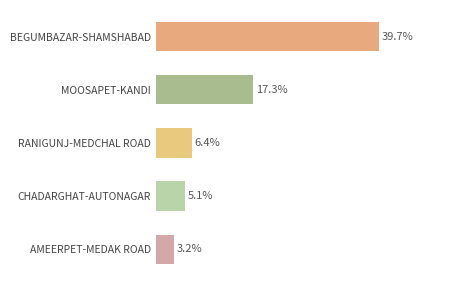

Rank the categories by value from lowest to highest.

AMEERPET-MEDAK ROAD, CHADARGHAT-AUTONAGAR, RANIGUNJ-MEDCHAL ROAD, MOOSAPET-KANDI, BEGUMBAZAR-SHAMSHABAD